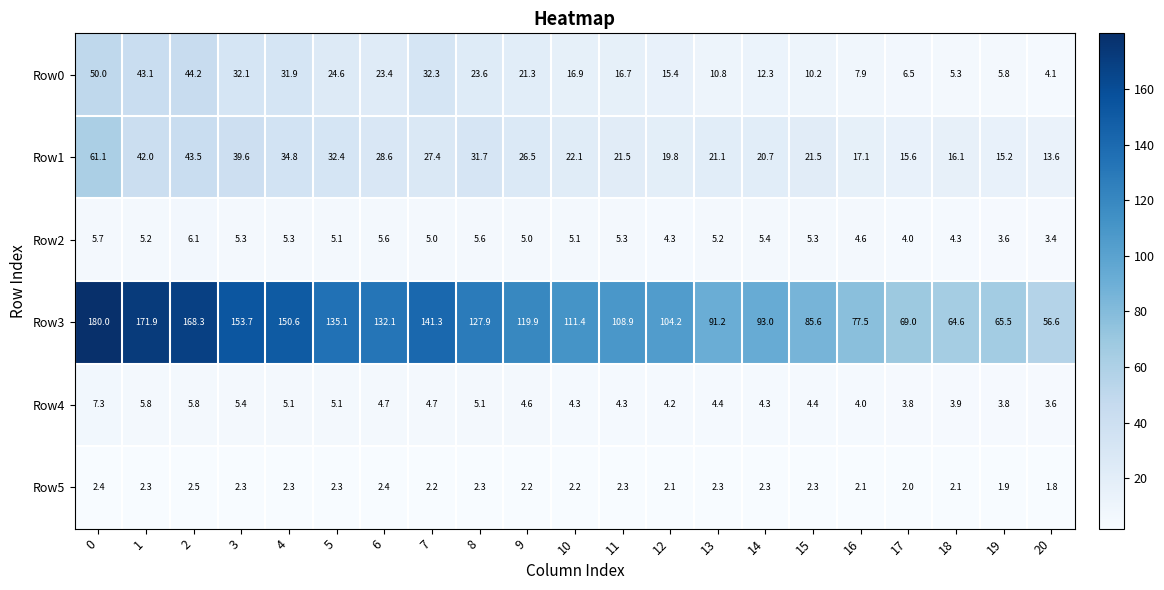

Between 4 and 19, which series saw the biggest shift?

Row3